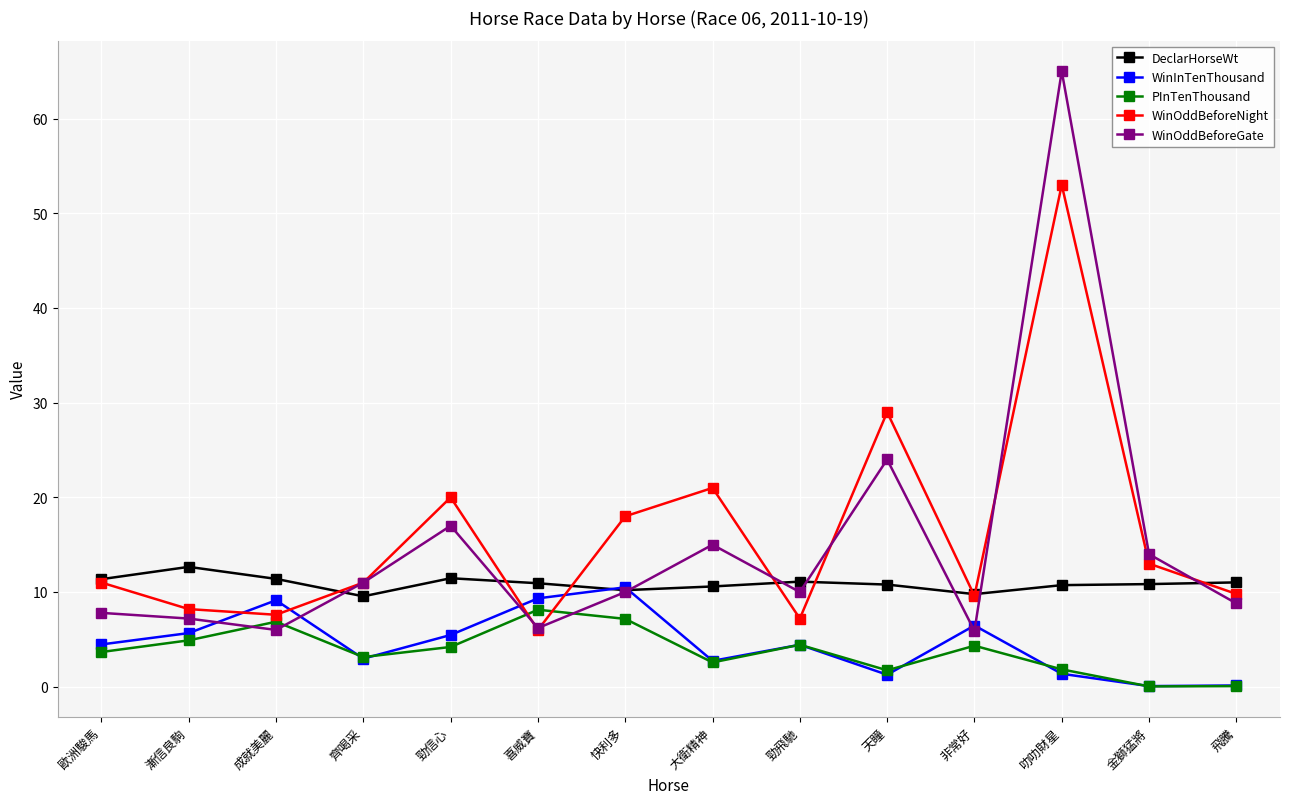

How many series are shown in this chart?

5